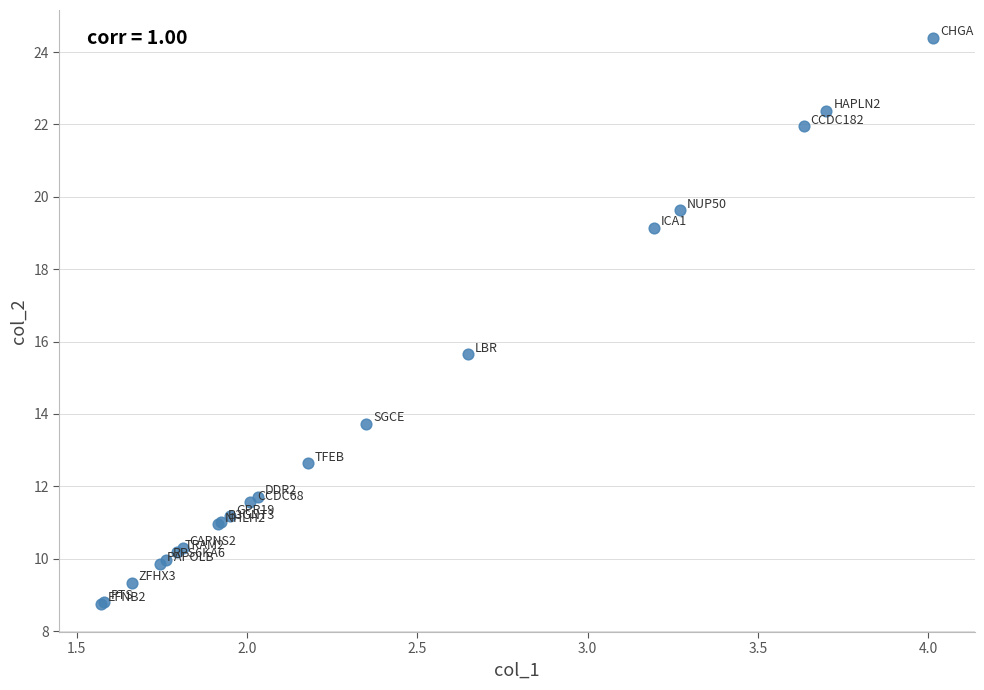

What Y value in the scatter plot is closest to 16?

15.6